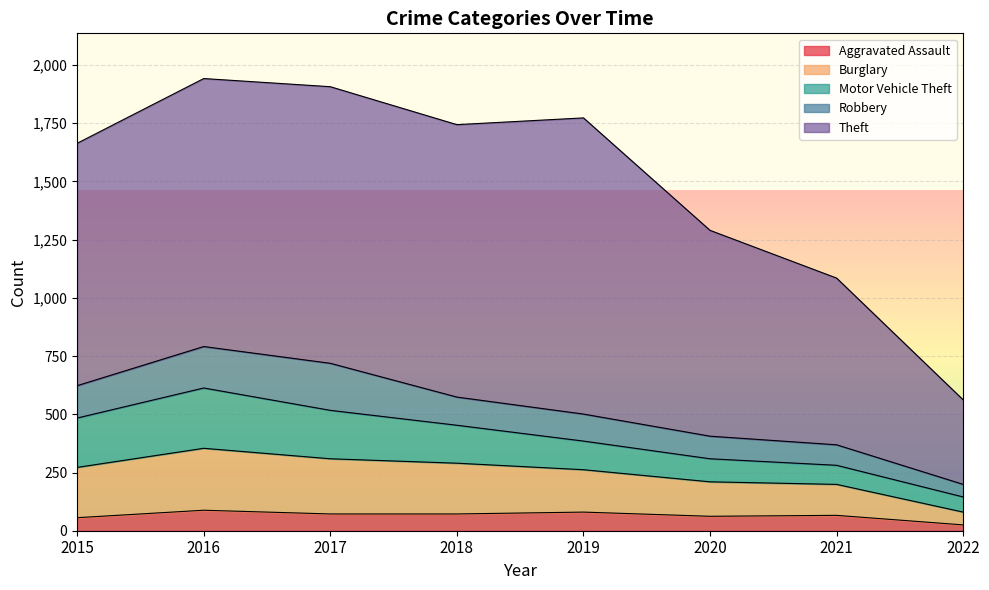

List the series in order of their peak value, lowest first.

Aggravated Assault, Robbery, Motor Vehicle Theft, Burglary, Theft